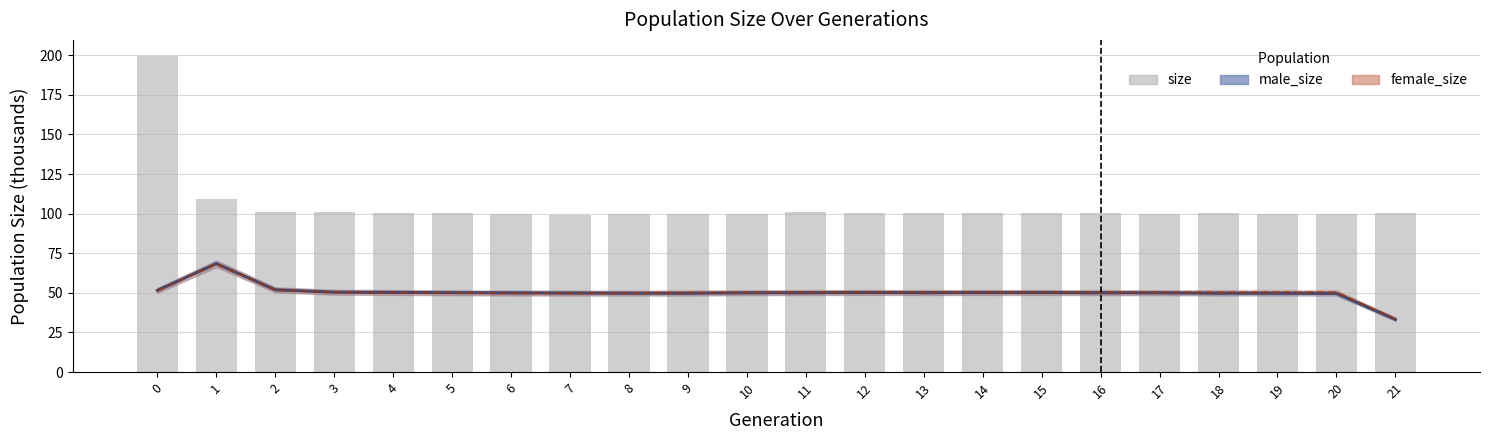

Read the female_size value at 17.

50.2